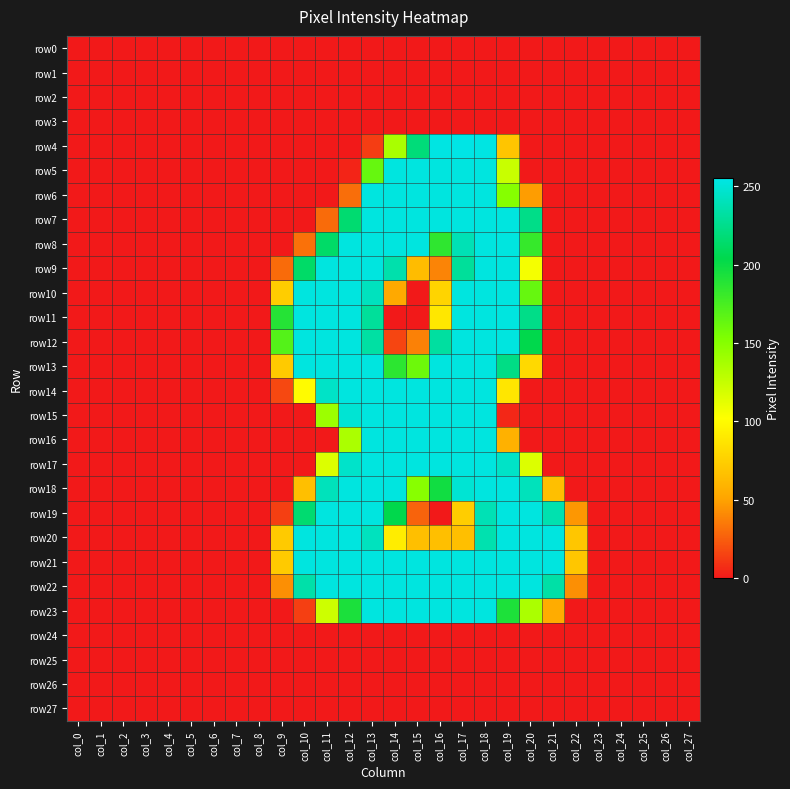

Rank the series at col_21 from lowest to highest value.

row0, row1, row2, row3, row4, row5, row6, row7, row8, row9, row10, row11, row12, row13, row14, row15, row16, row17, row24, row25, row26, row27, row23, row18, row22, row19, row20, row21